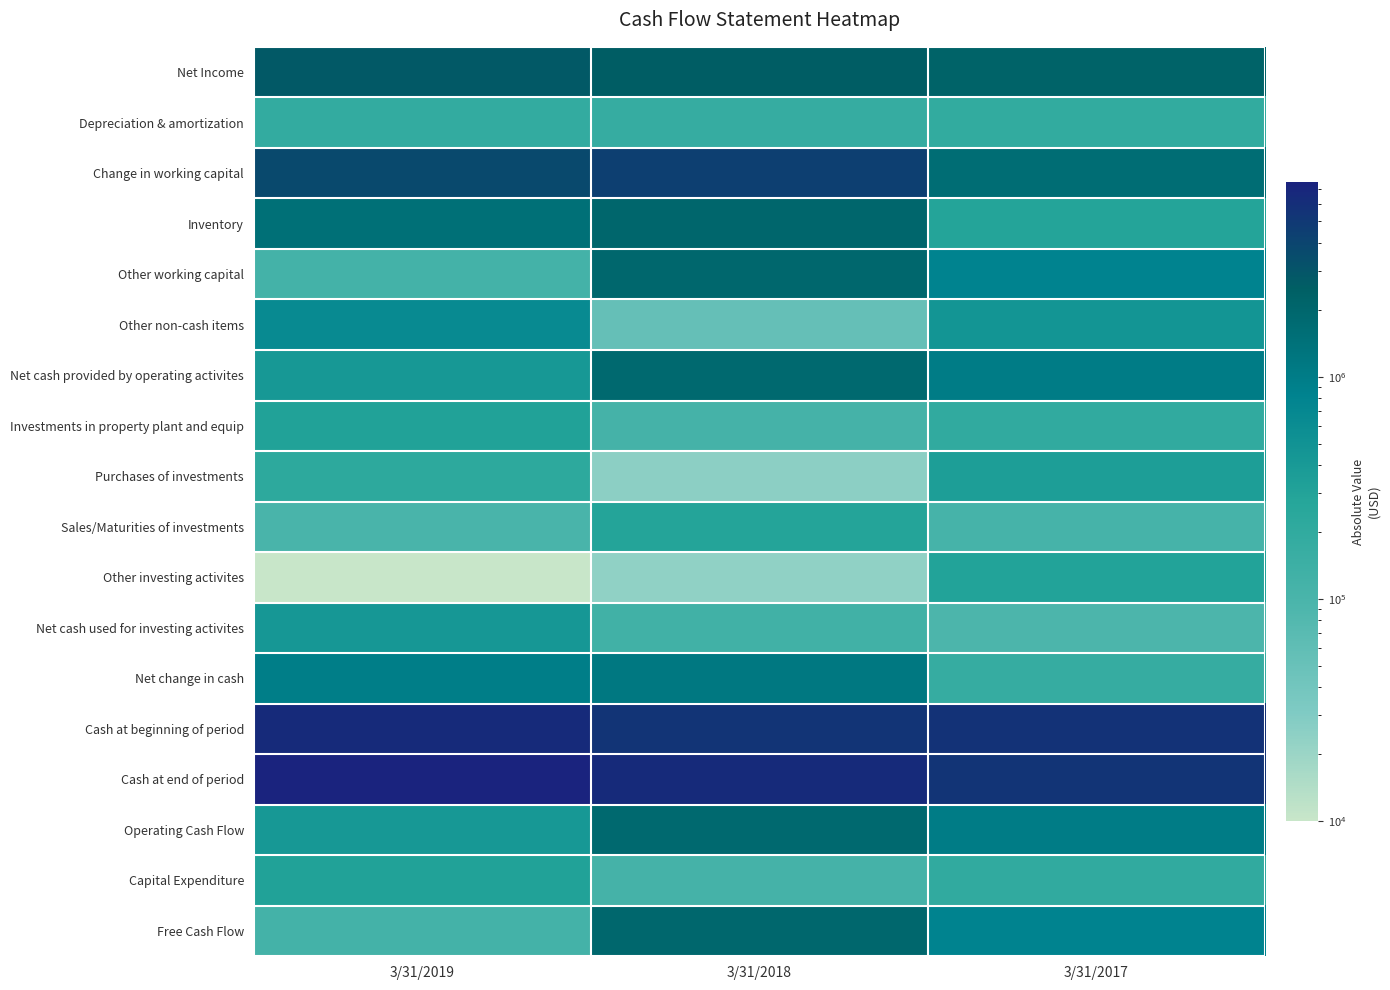

What is the total value across all series at 3/31/2019?

26268000